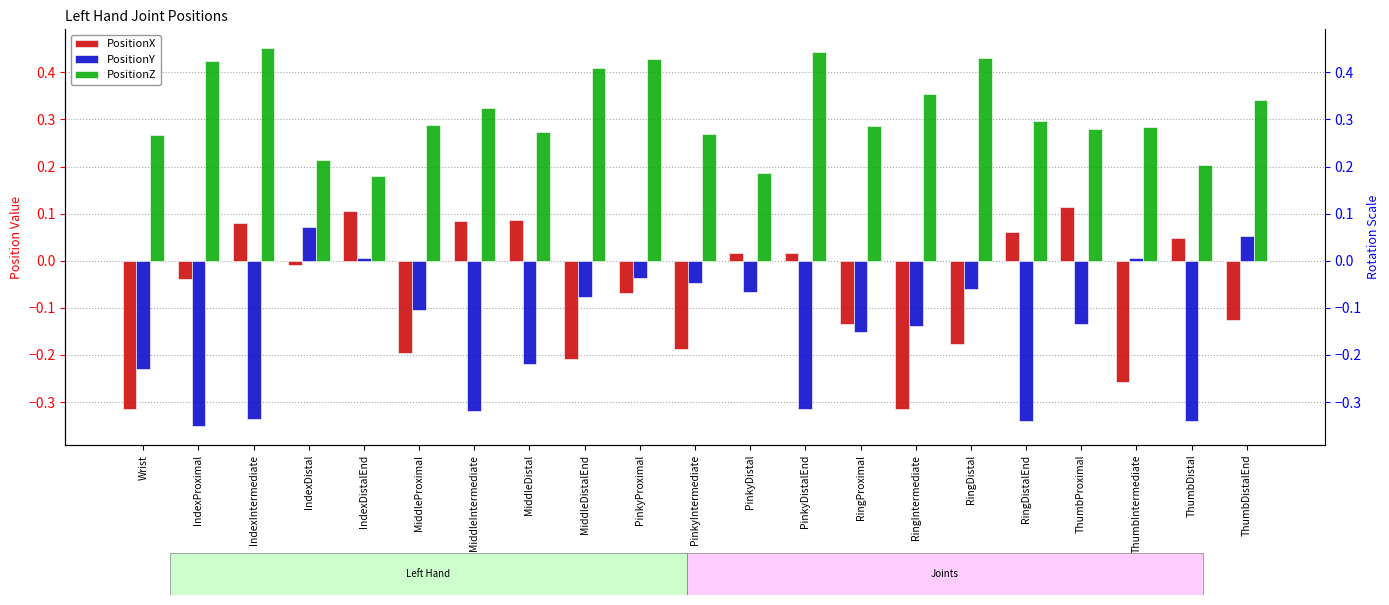

What is the total value across all series at IndexDistalEnd?

0.3